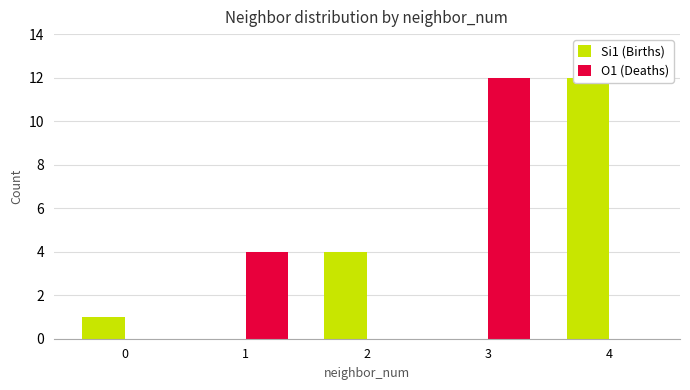

At how many categories does at least one series exceed 2?

4